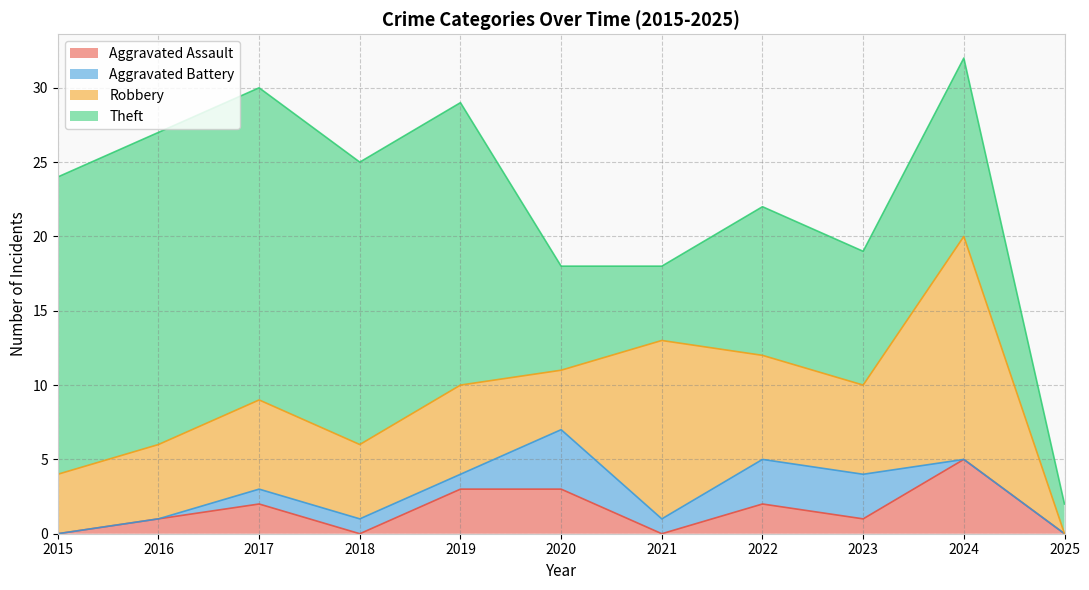

True or false: Aggravated Battery and Robbery cross at least once.

False